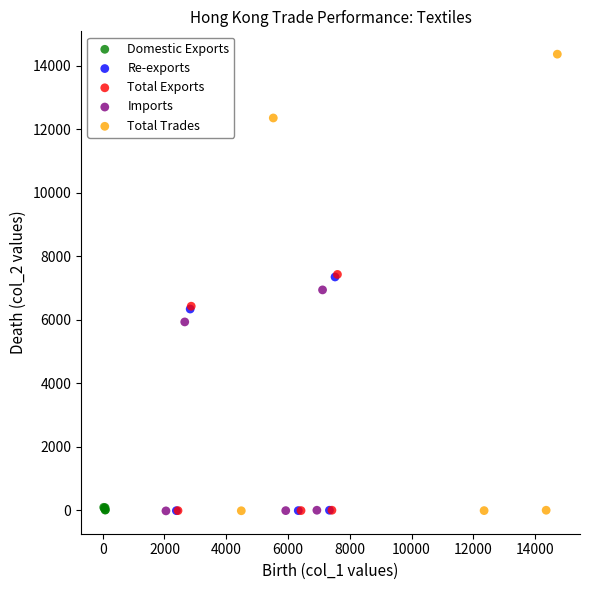

Which series has the widest spread of Y values?

Total Trades